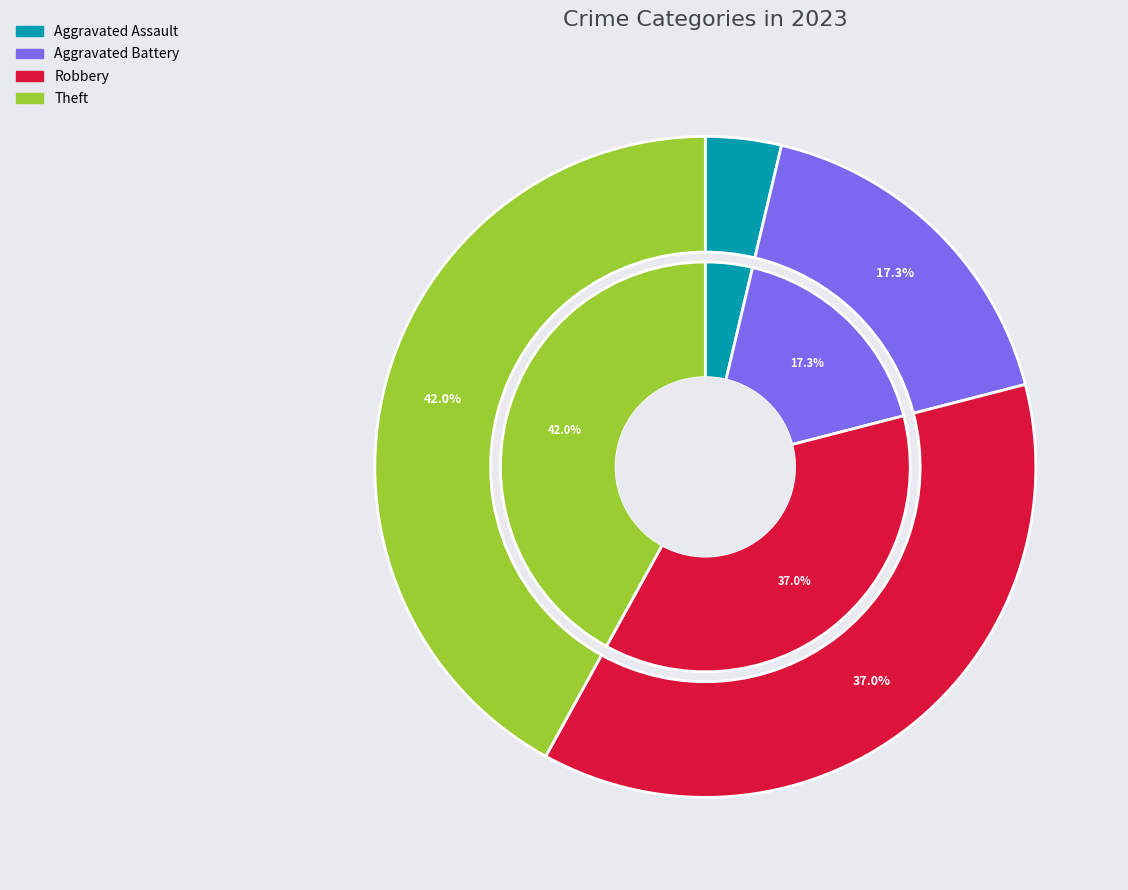

Combined, what portion of the pie is Theft and Criminal Sexual Assault?

42.0%